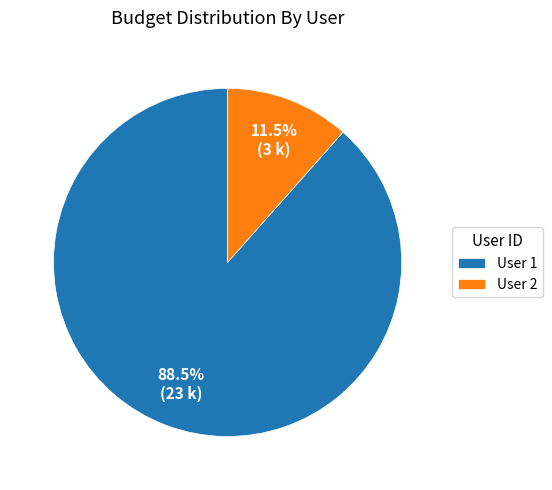

Combined, what portion of the pie is User 2 and User 1?

100.0%